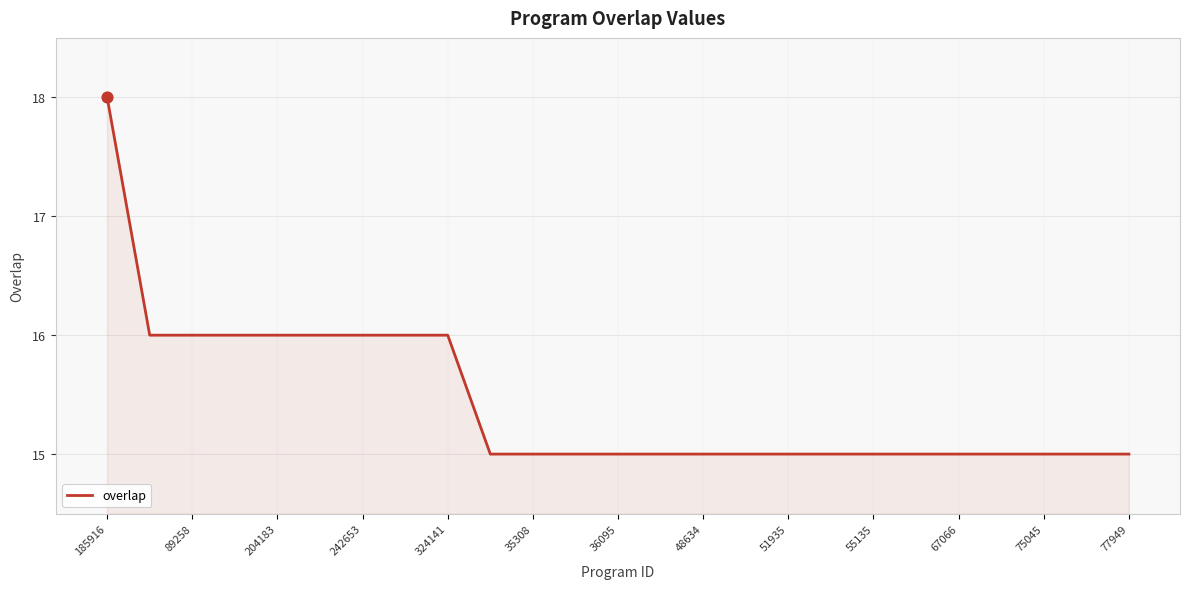

What is the difference between the maximum and minimum values?

3